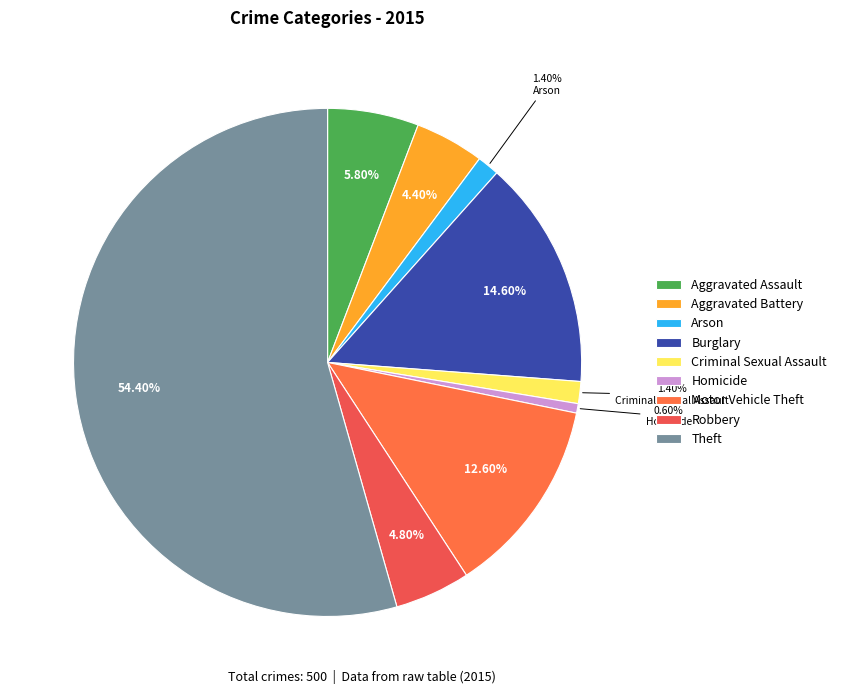

What is the change in value from Aggravated Battery to Criminal Sexual Assault?

-15